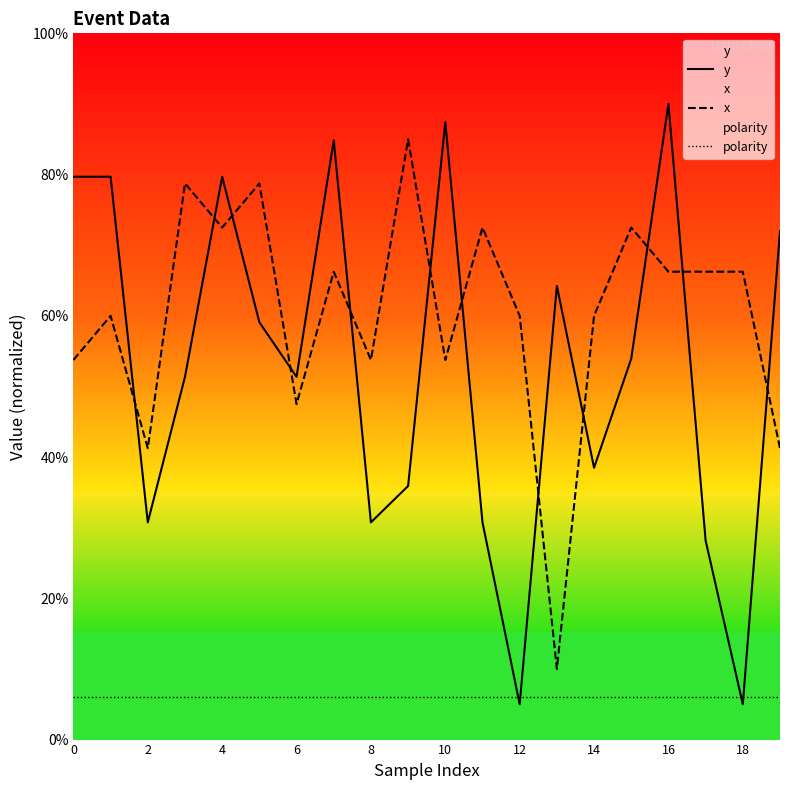

Which series changed the most between 12 and 13?

x